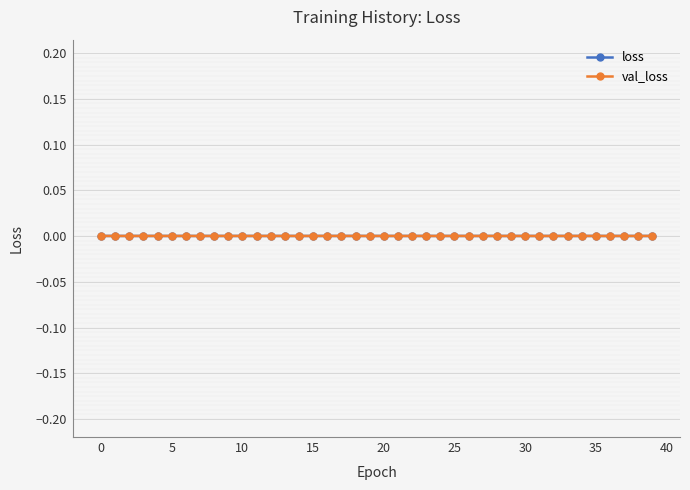

True or false: val_loss has more than 0 points higher than both neighbors.

True